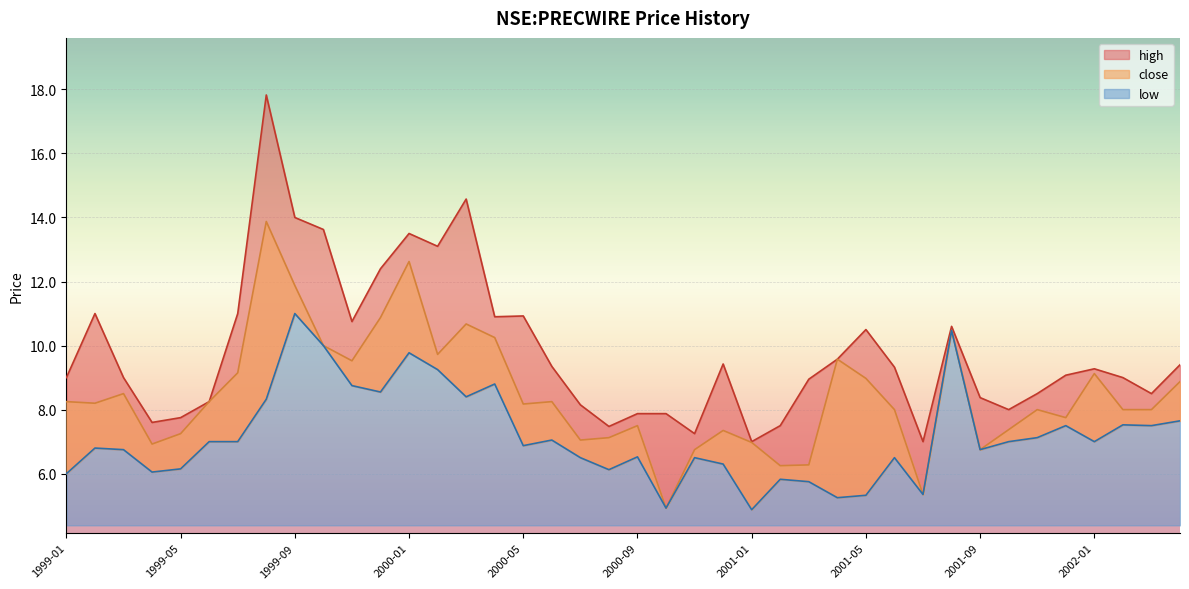

Does the chart display data point markers on the line(s)?

No